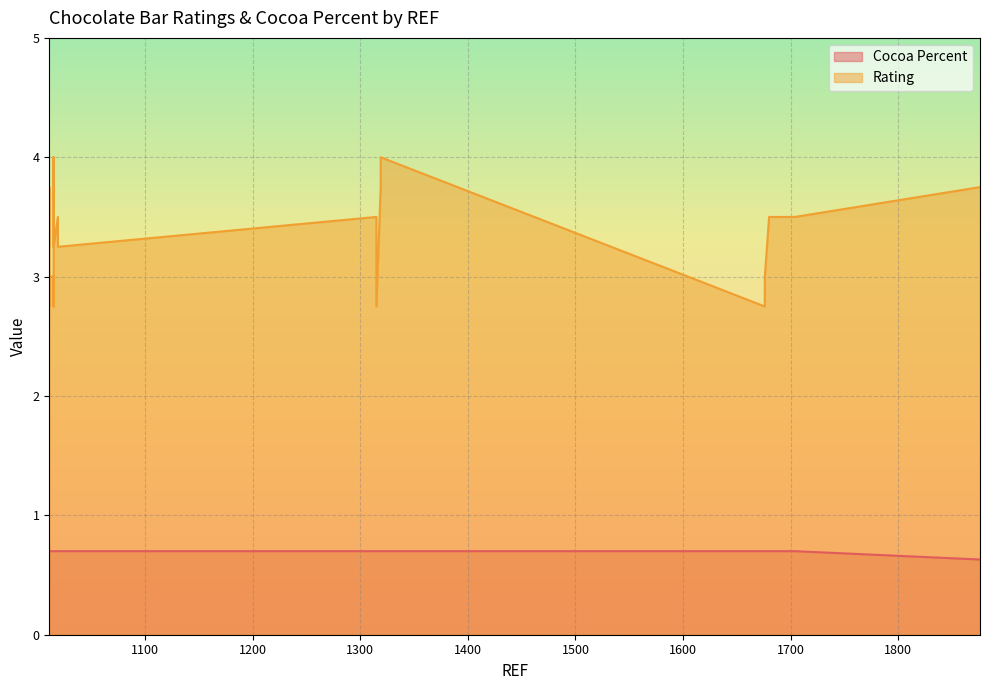

True or false: Rating and Cocoa Percent cross at least once.

False